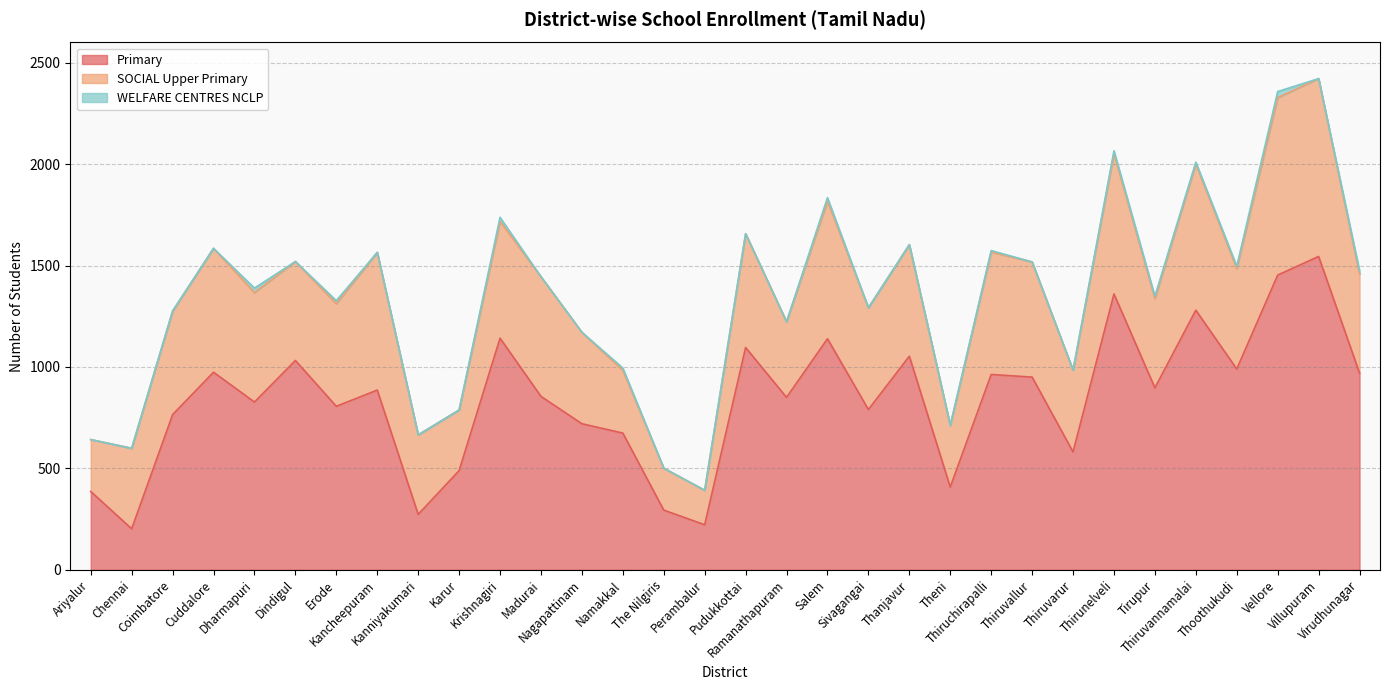

Where does the SOCIAL_Upper_Primary series first go above 506?

Coimbatore